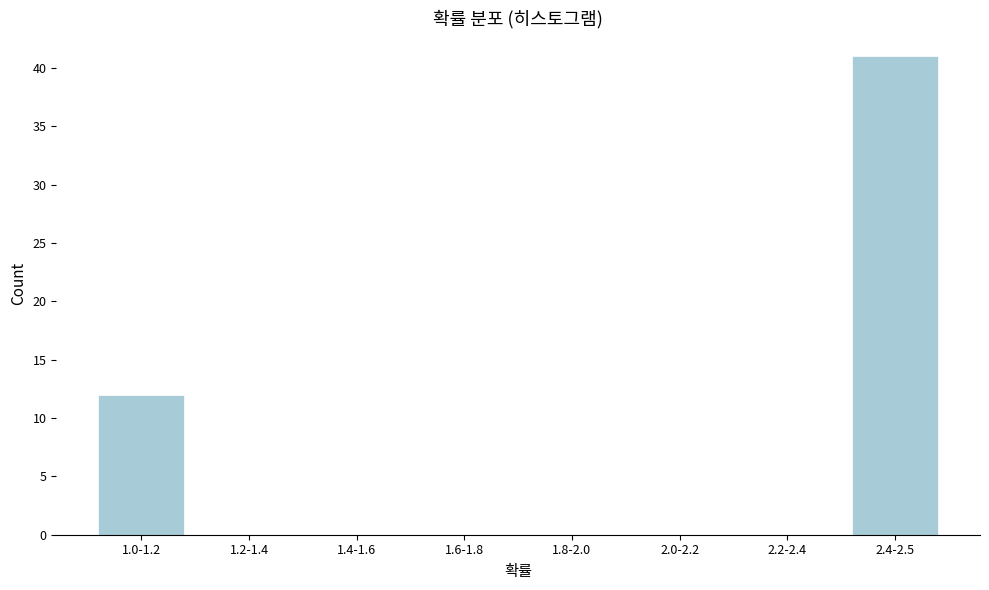

Reading left to right, what are all the values shown in this chart?

1.0-1.2=12	1.2-1.4=0	1.4-1.6=0	1.6-1.8=0	1.8-2.0=0	2.0-2.2=0	2.2-2.4=0	2.4-2.5=41